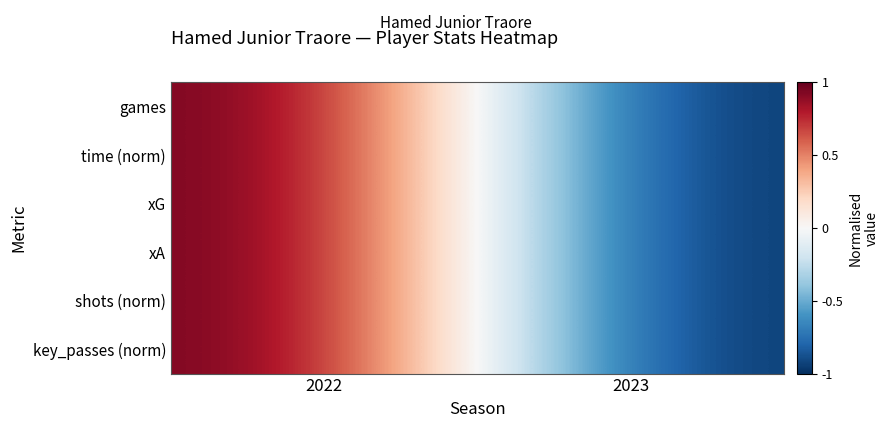

Reading left to right, list all the values displayed in this chart.

games: 2022=1	2023=-1
time (norm): 2022=1	2023=-1
xG: 2022=1	2023=-1
xA: 2022=1	2023=-1
shots (norm): 2022=1	2023=-1
key_passes (norm): 2022=1	2023=-1